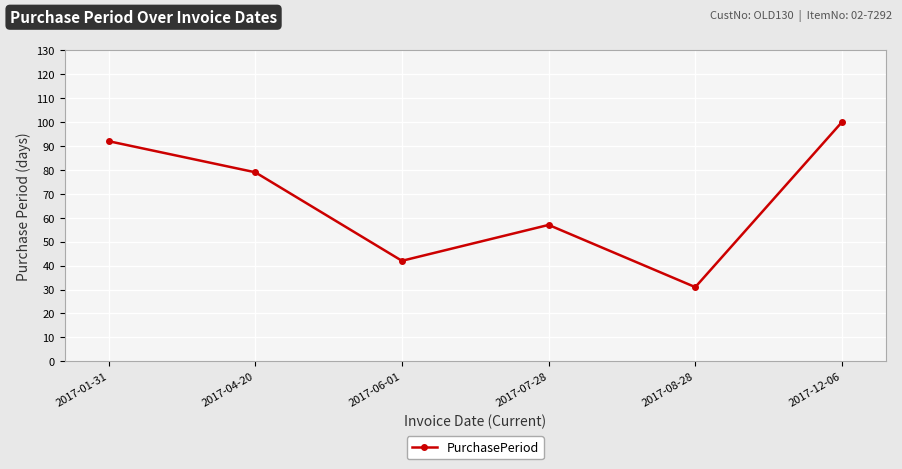

Reading right to left, what are all the values shown in this chart?

2017-12-06=100	2017-08-28=31	2017-07-28=57	2017-06-01=42	2017-04-20=79	2017-01-31=92